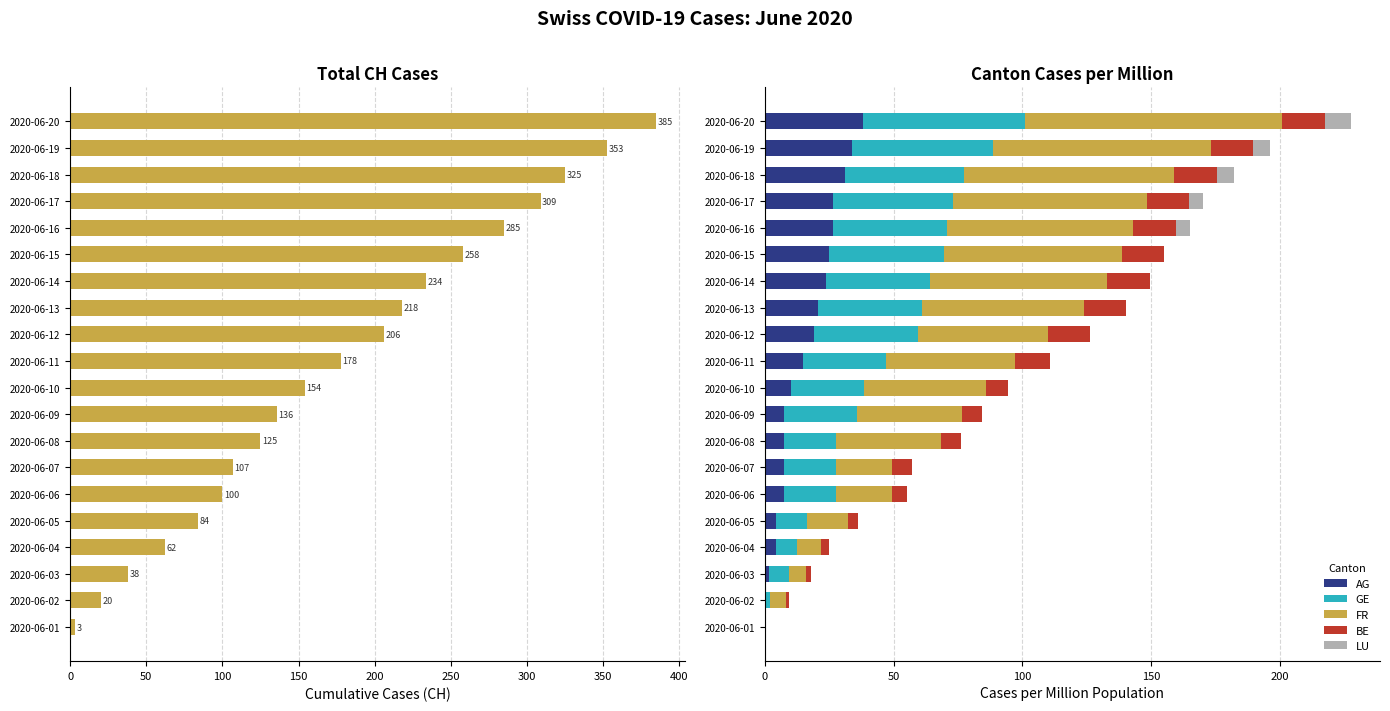

How many values in the AG series exceed 14?

10